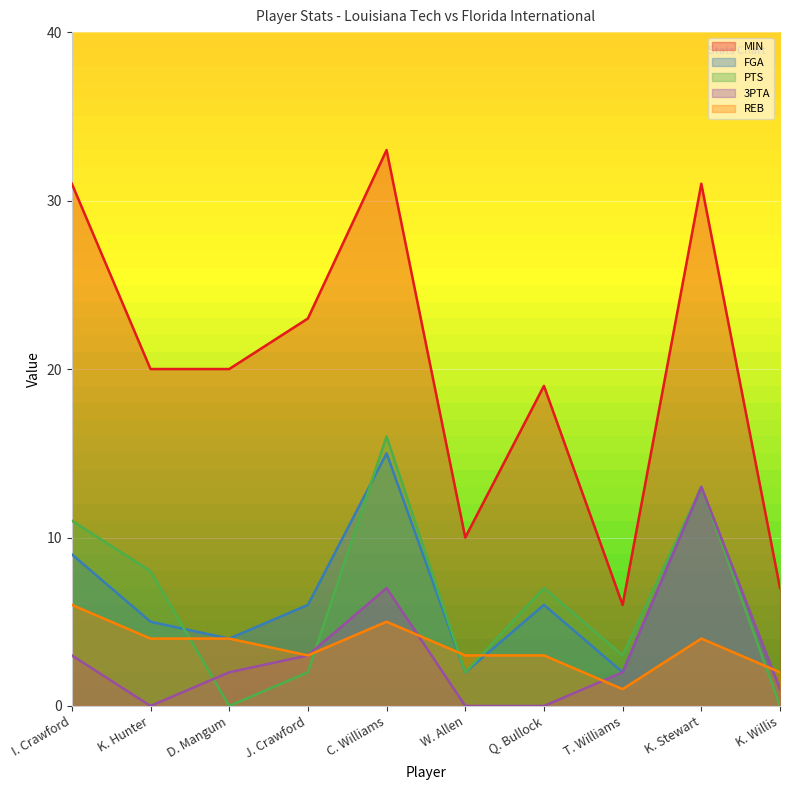

What is the value of the PTS point at the 1st from the left?

11